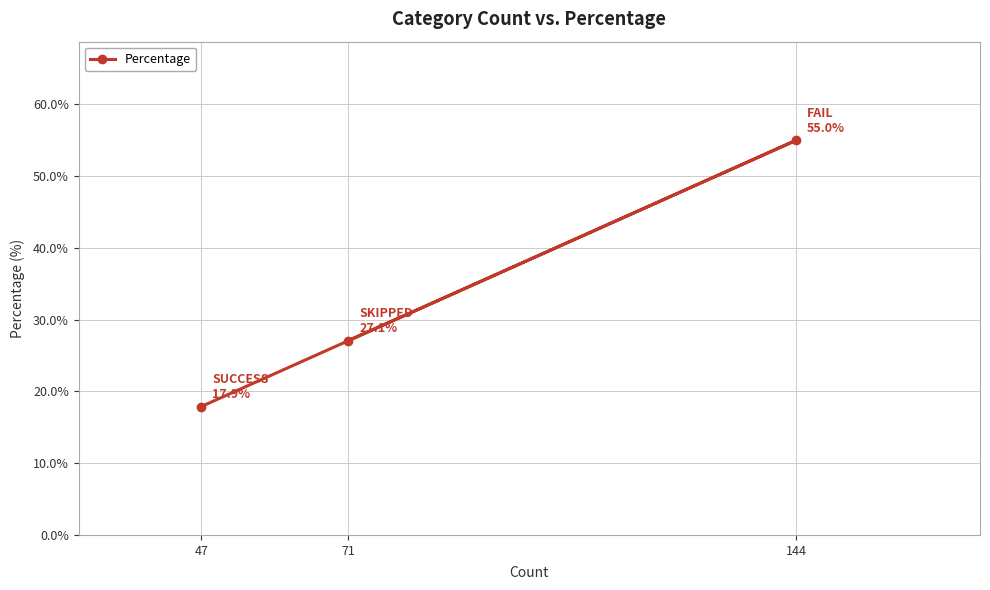

Read the value at 47.

17.9